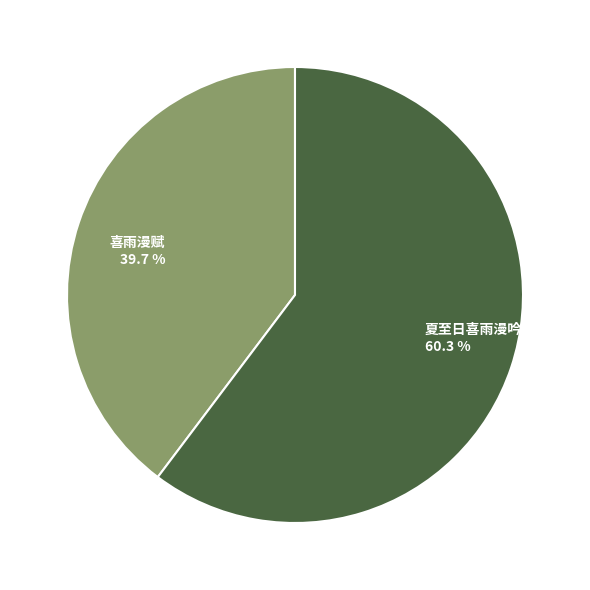

Which has a higher value, 喜雨漫赋 or 夏至日喜雨漫吟?

夏至日喜雨漫吟